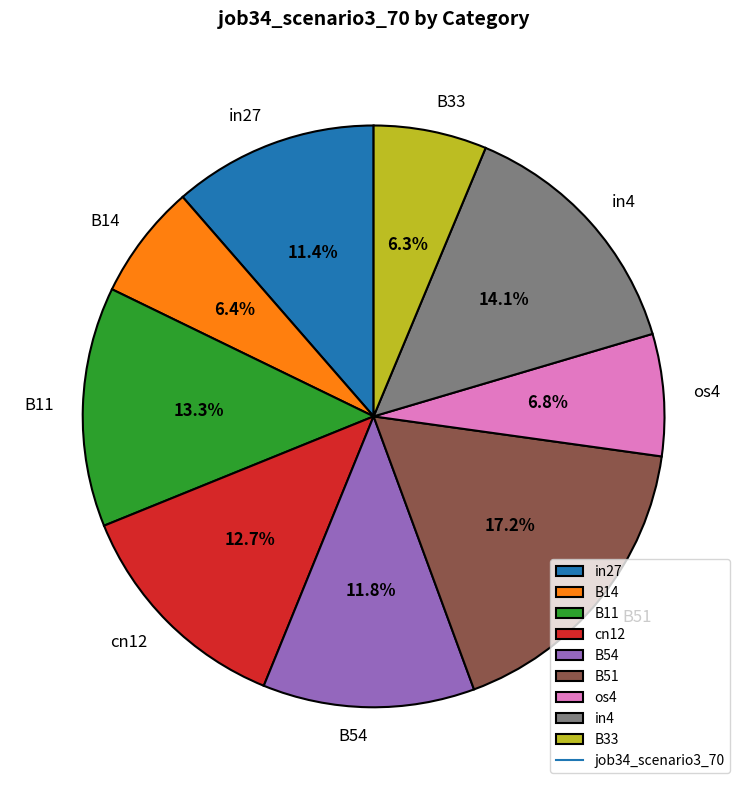

Which category has the biggest portion of the pie?

B51